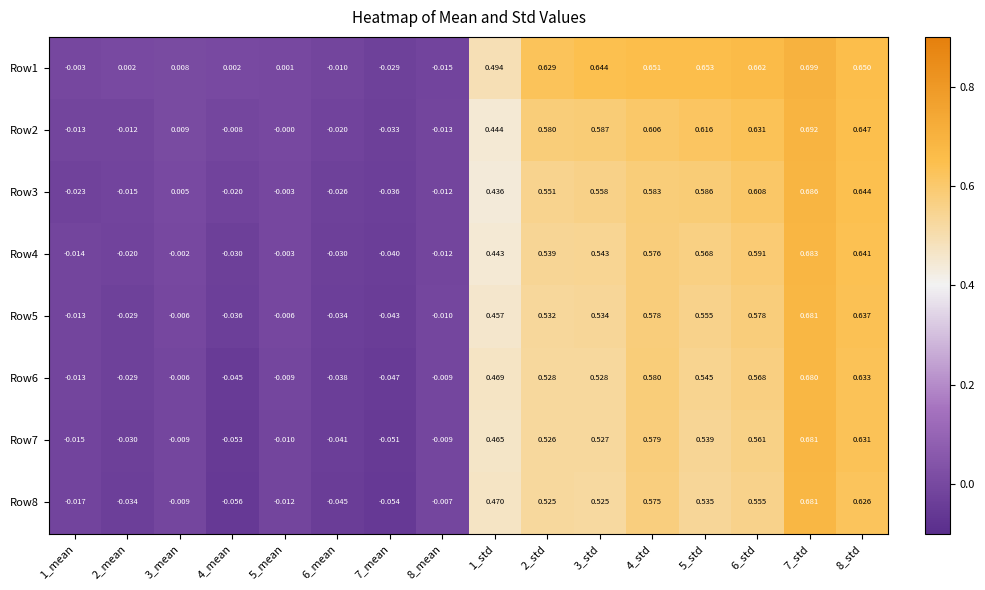

Between 6_mean and 4_std, which series saw the biggest shift?

Row1